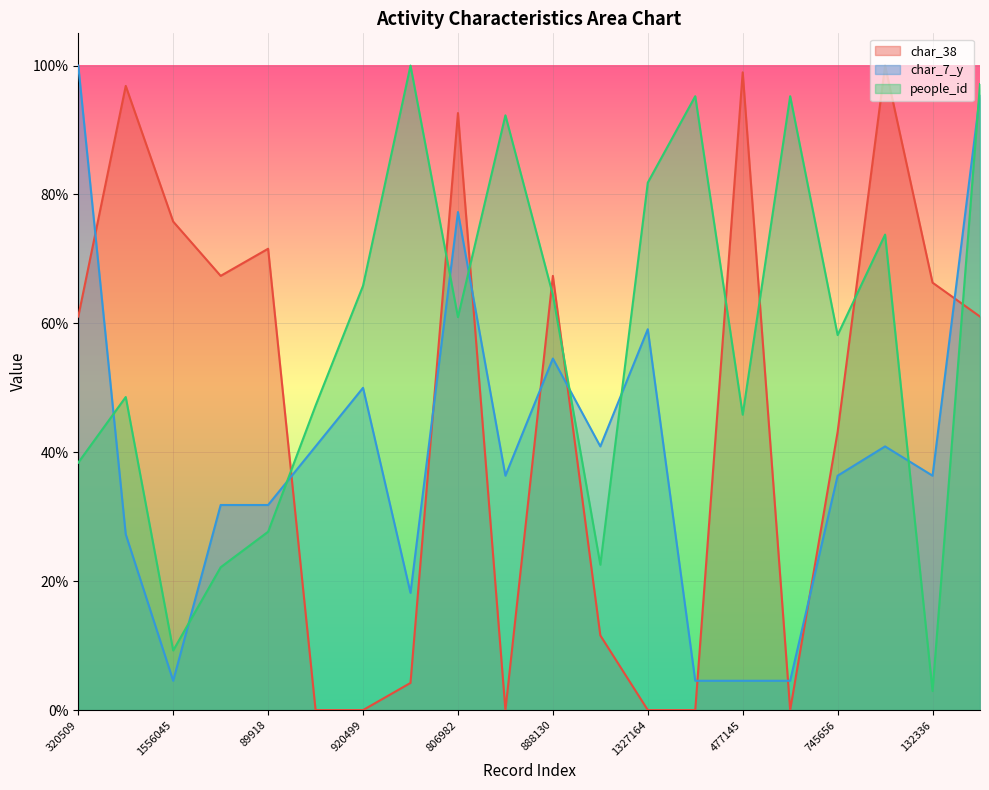

Which series has the largest range (max minus min)?

char_38